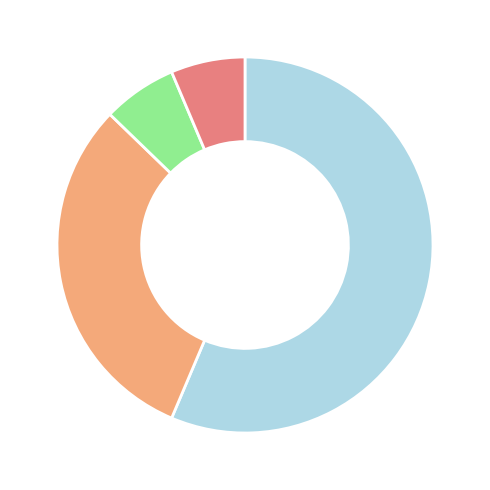

Does any single category account for the majority?

Yes